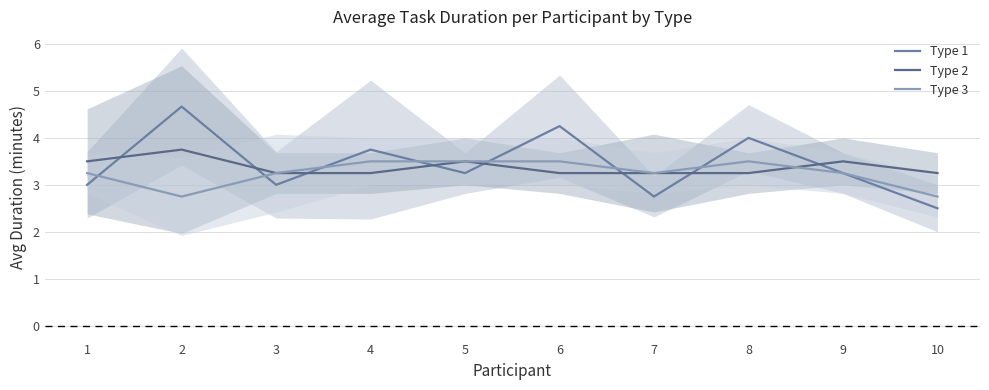

Is the value of Type 2 at 8 greater than the value of Type 3 at 10?

Yes